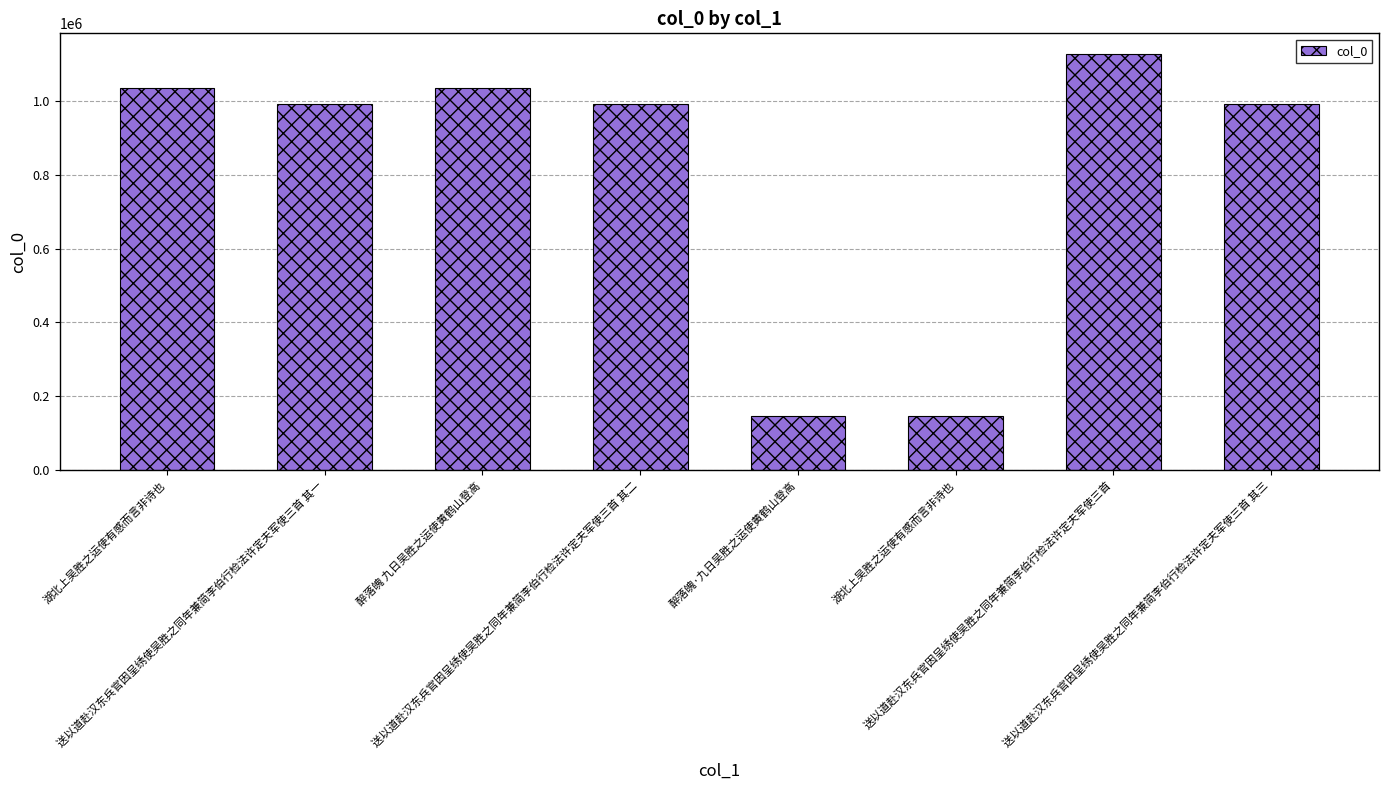

What is the sum of the values at 湖北上吴胜之运使有感而言非诗也 and 湖北上吴胜之运使有感而言非诗也?

1181007